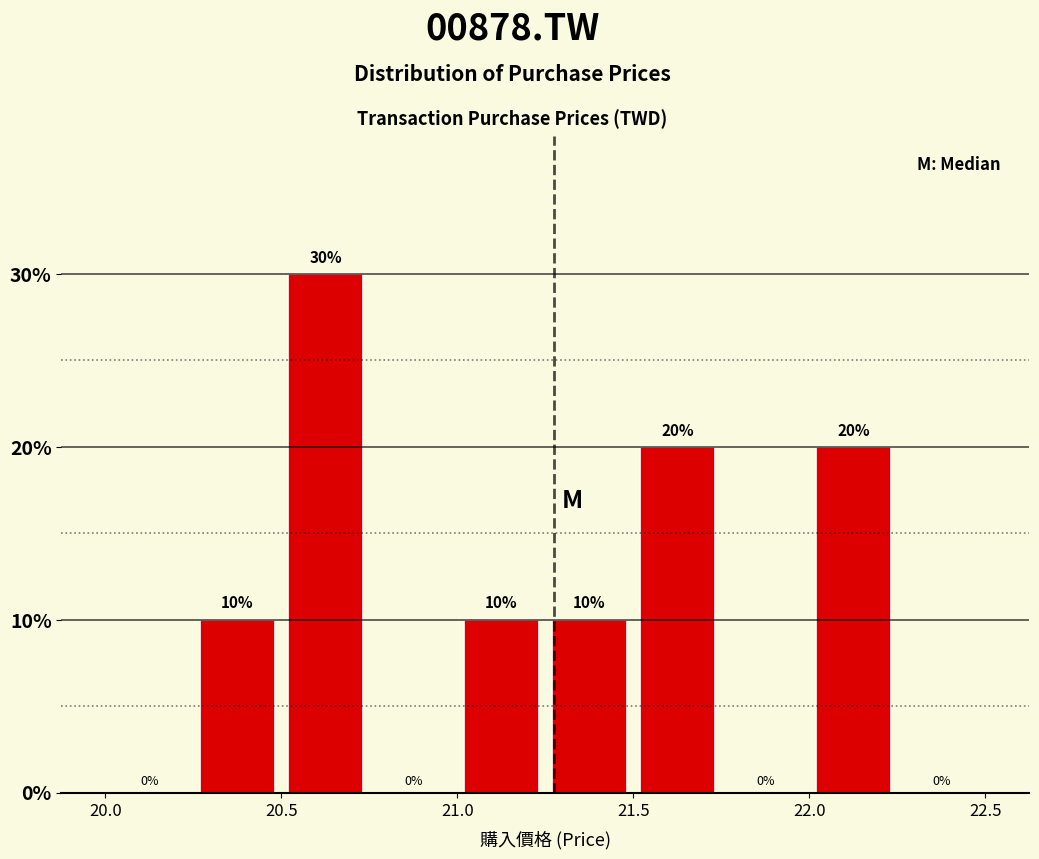

What is the height of the bar covering 22.00 to 22.25 on the x-axis?

20